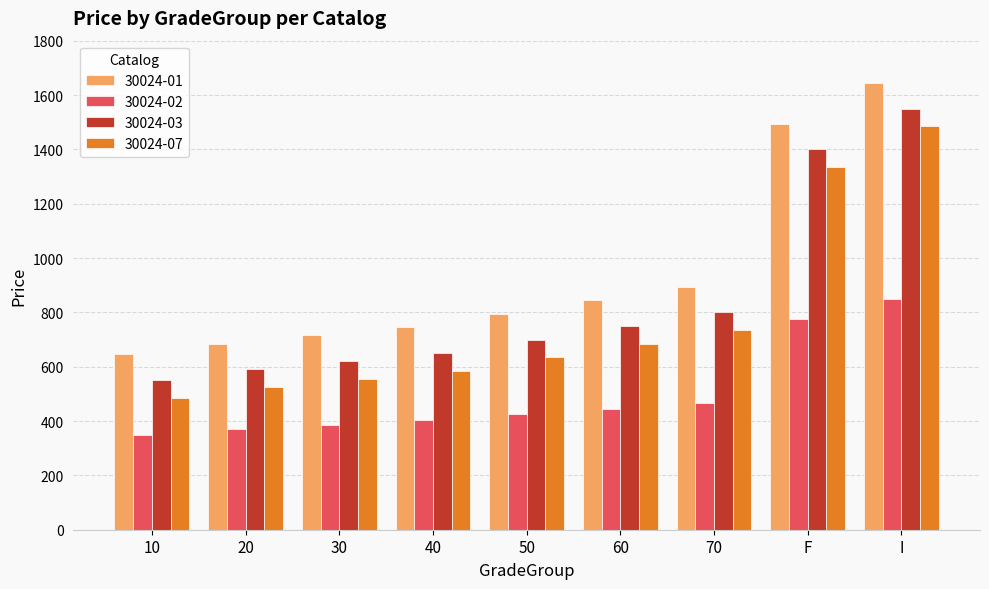

Count the number of data series in this chart.

4